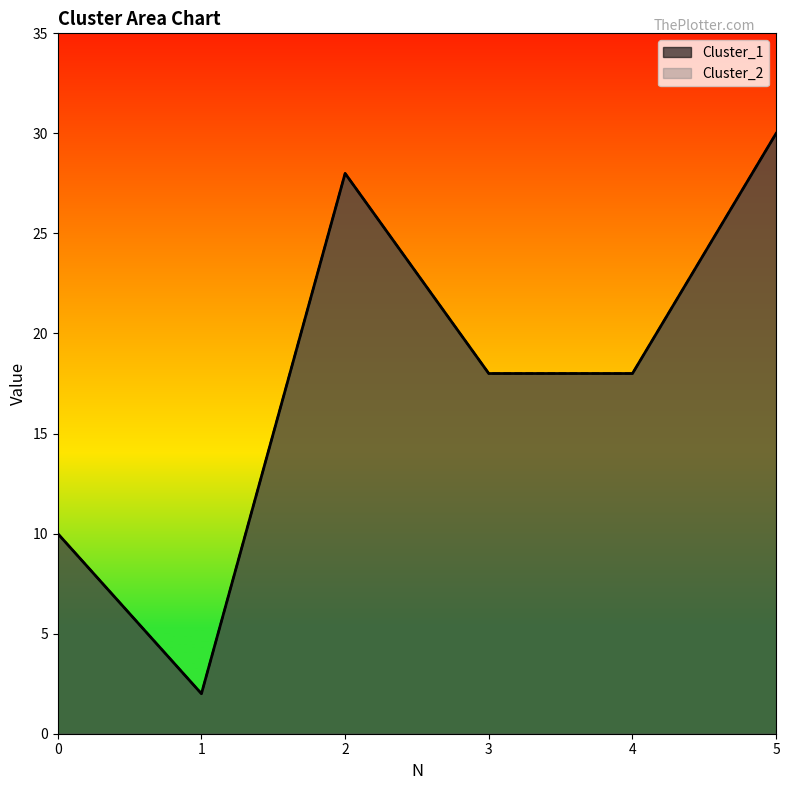

In Cluster_2, how many points are lower than both neighbors (excluding endpoints)?

1